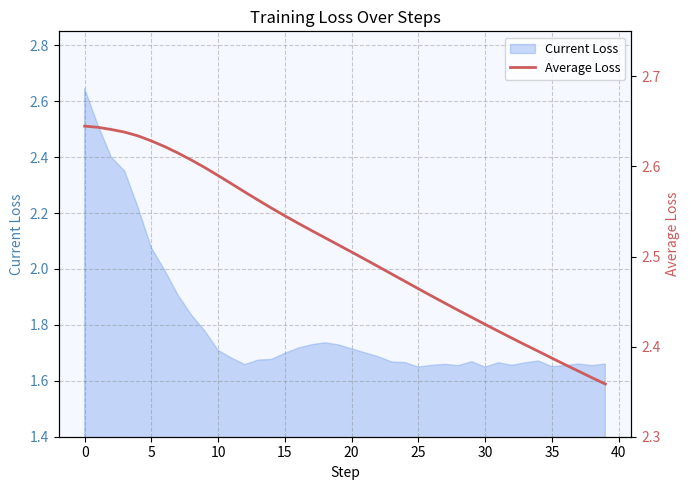

True or false: the data shows 2.5 at 23.

True